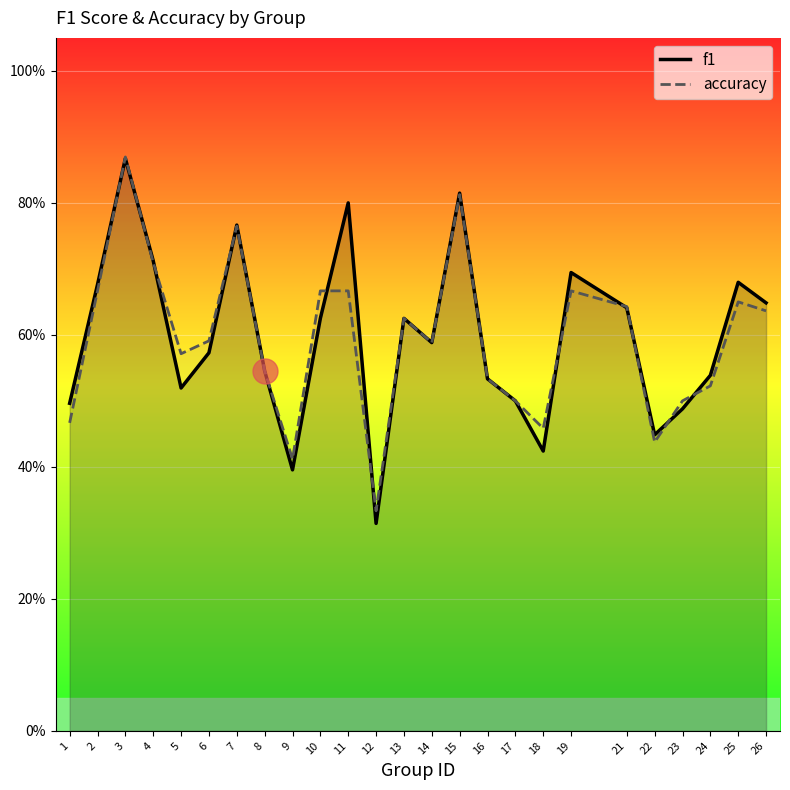

What is the total value across all series at 6?

1.2